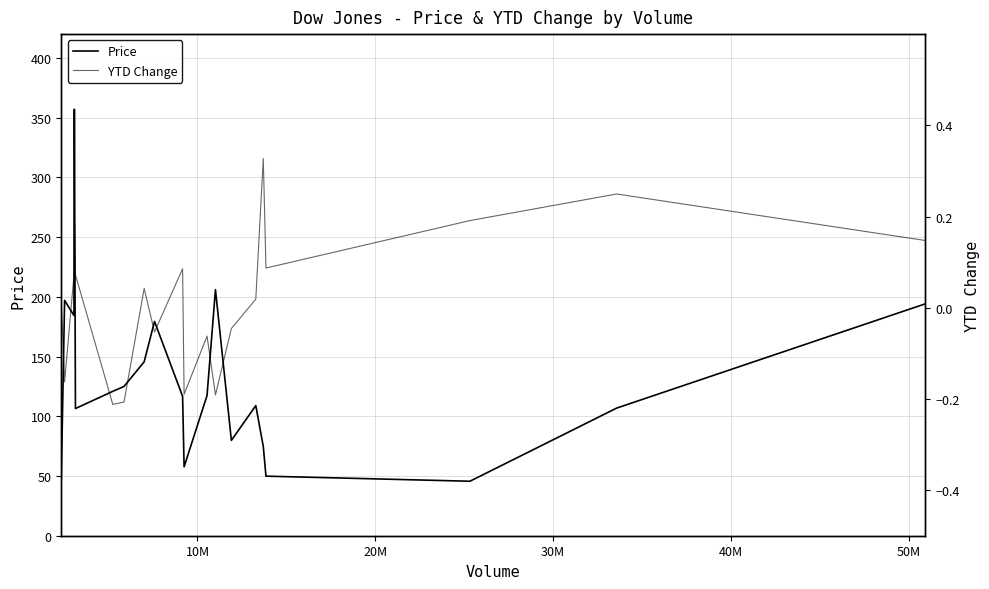

What is the average value of the Price series?

131.0